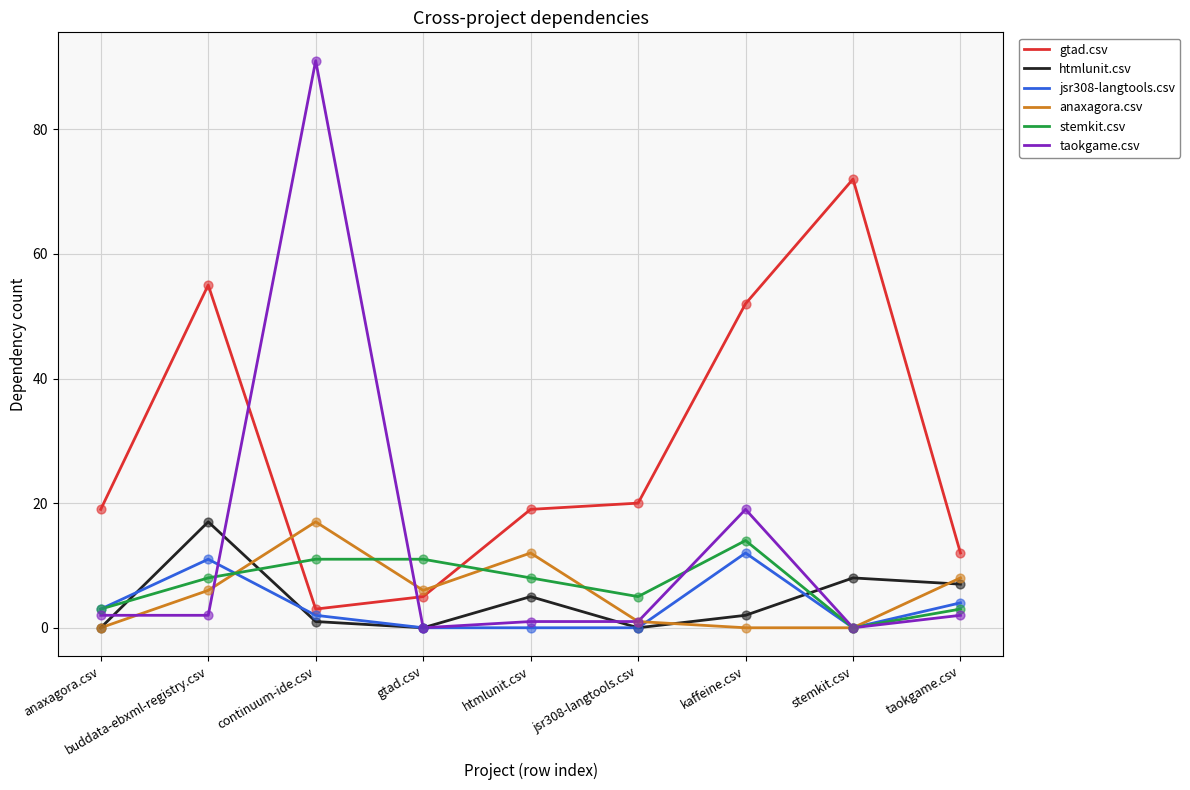

At which category is the sum across all series the highest?

continuum-ide.csv